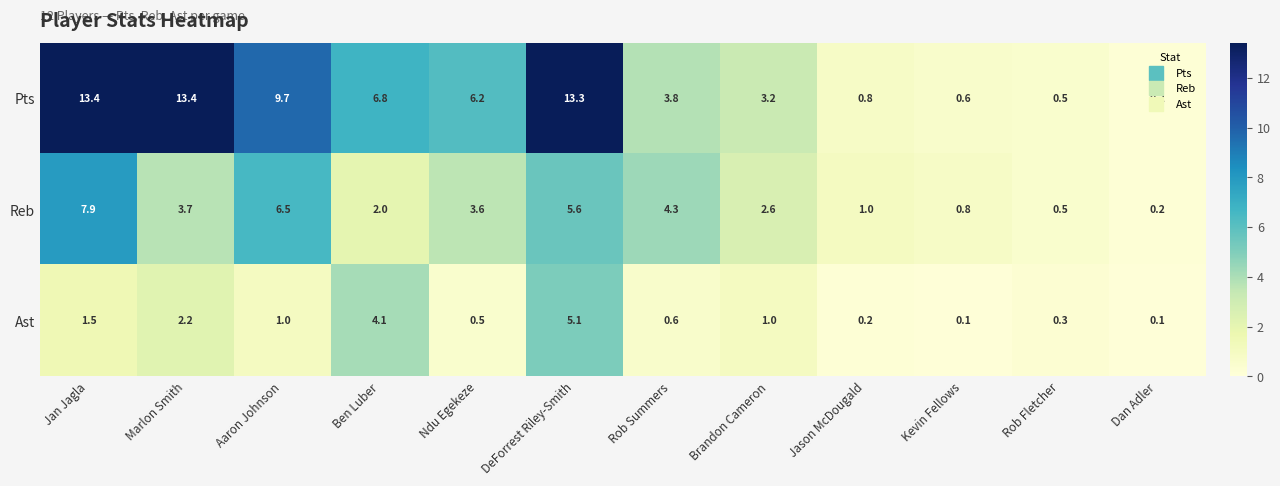

List the series in order of their overall mean, lowest first.

Ast, Reb, Pts